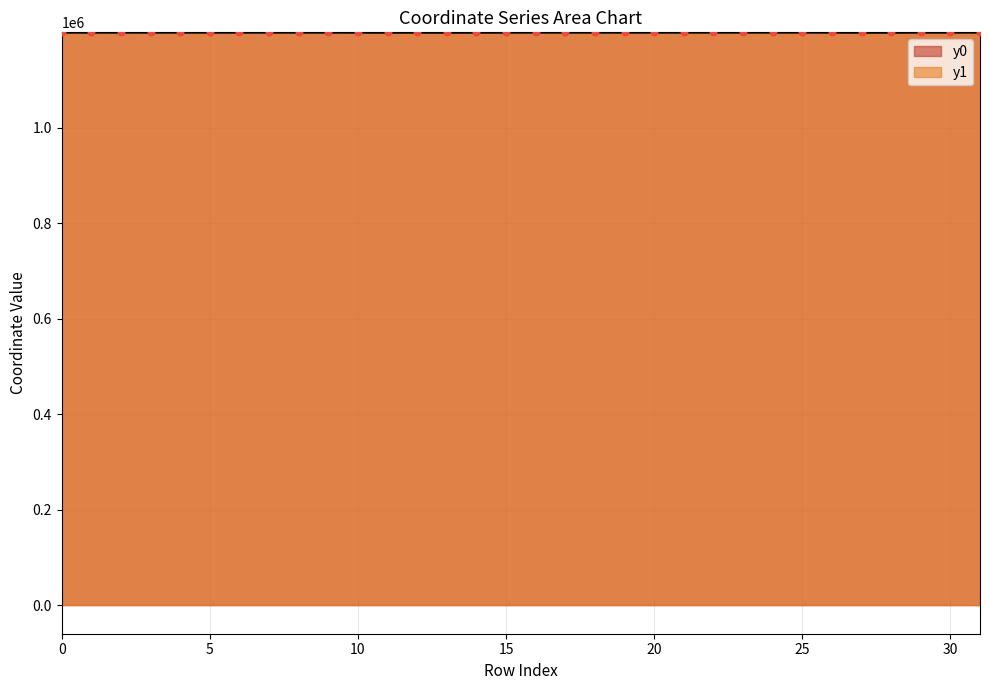

At which category is the sum across all series the highest?

24